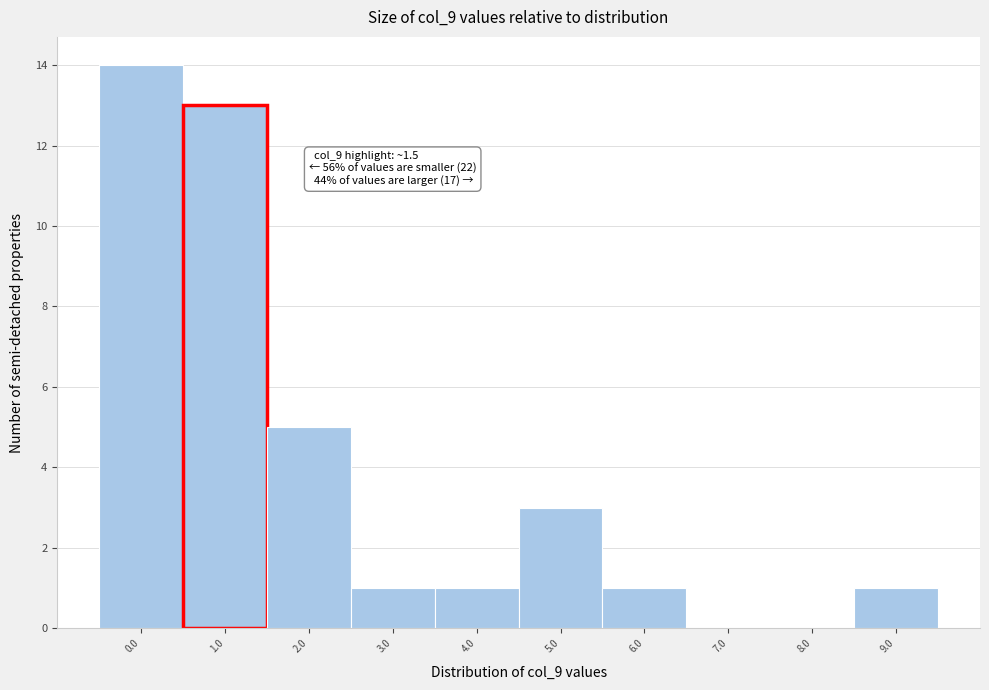

Reading left to right, list all the values displayed in this chart.

0.0=14	1.0=13	2.0=5	3.0=1	4.0=1	5.0=3	6.0=1	7.0=0	8.0=0	9.0=1